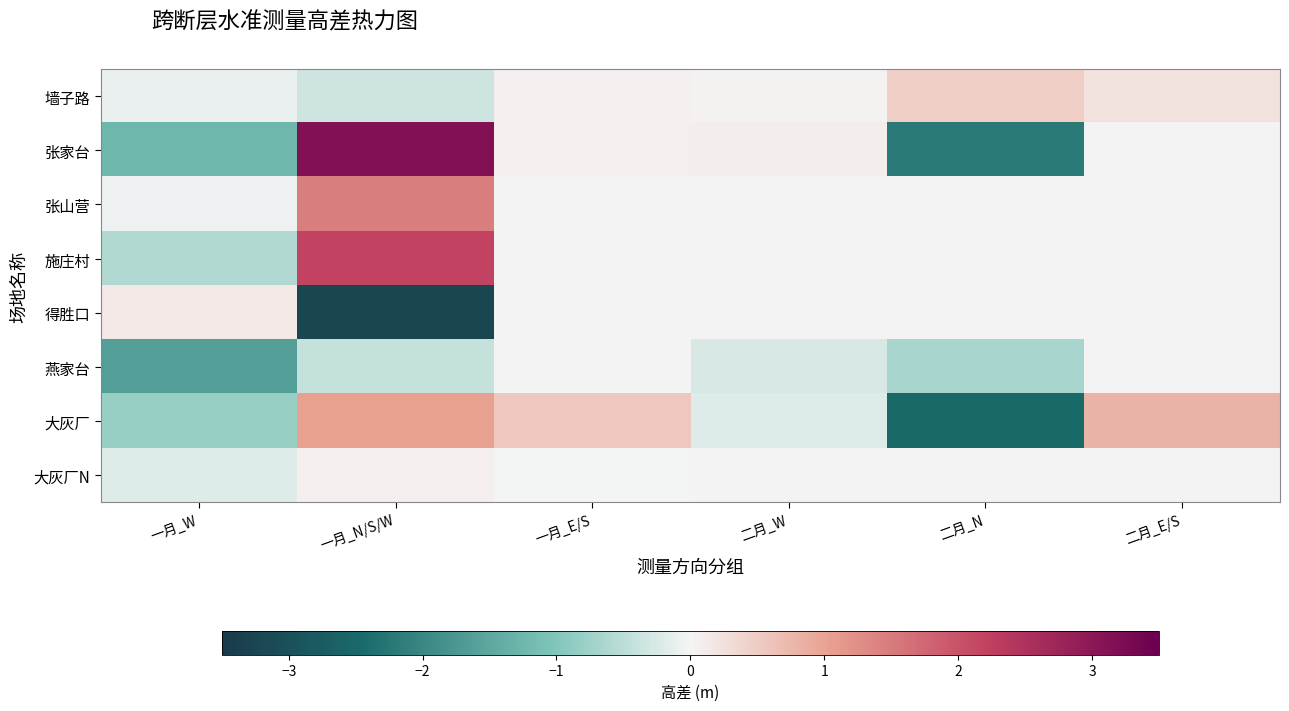

How many series are shown in this chart?

8